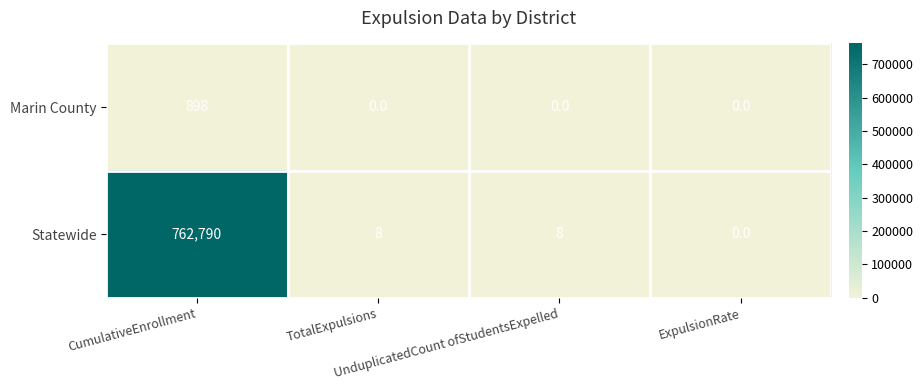

List the series in order of their peak value, highest first.

Statewide, Marin County